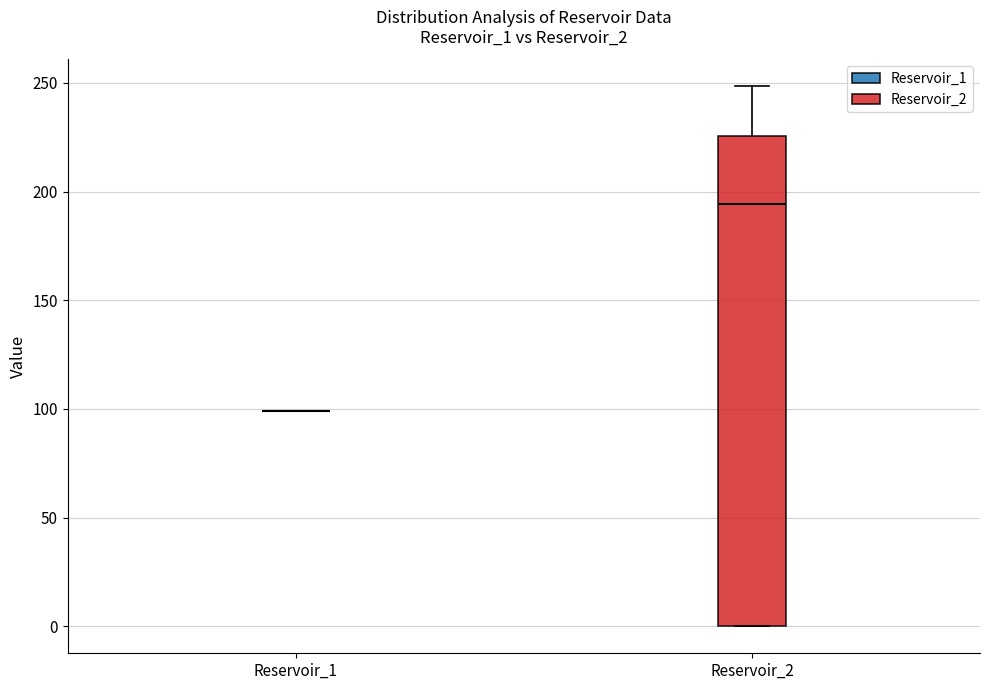

Reading left to right, read every box against the y-axis: the position of its median line, the range the box covers, and the ends of its whiskers. The values are not printed on the chart, so give them approximately, as read against the axis.

Reservoir_1: box collapsed to a line at 100, whiskers 100 to 100
Reservoir_2: median 195, box 0 to 225, whiskers 0 to 250